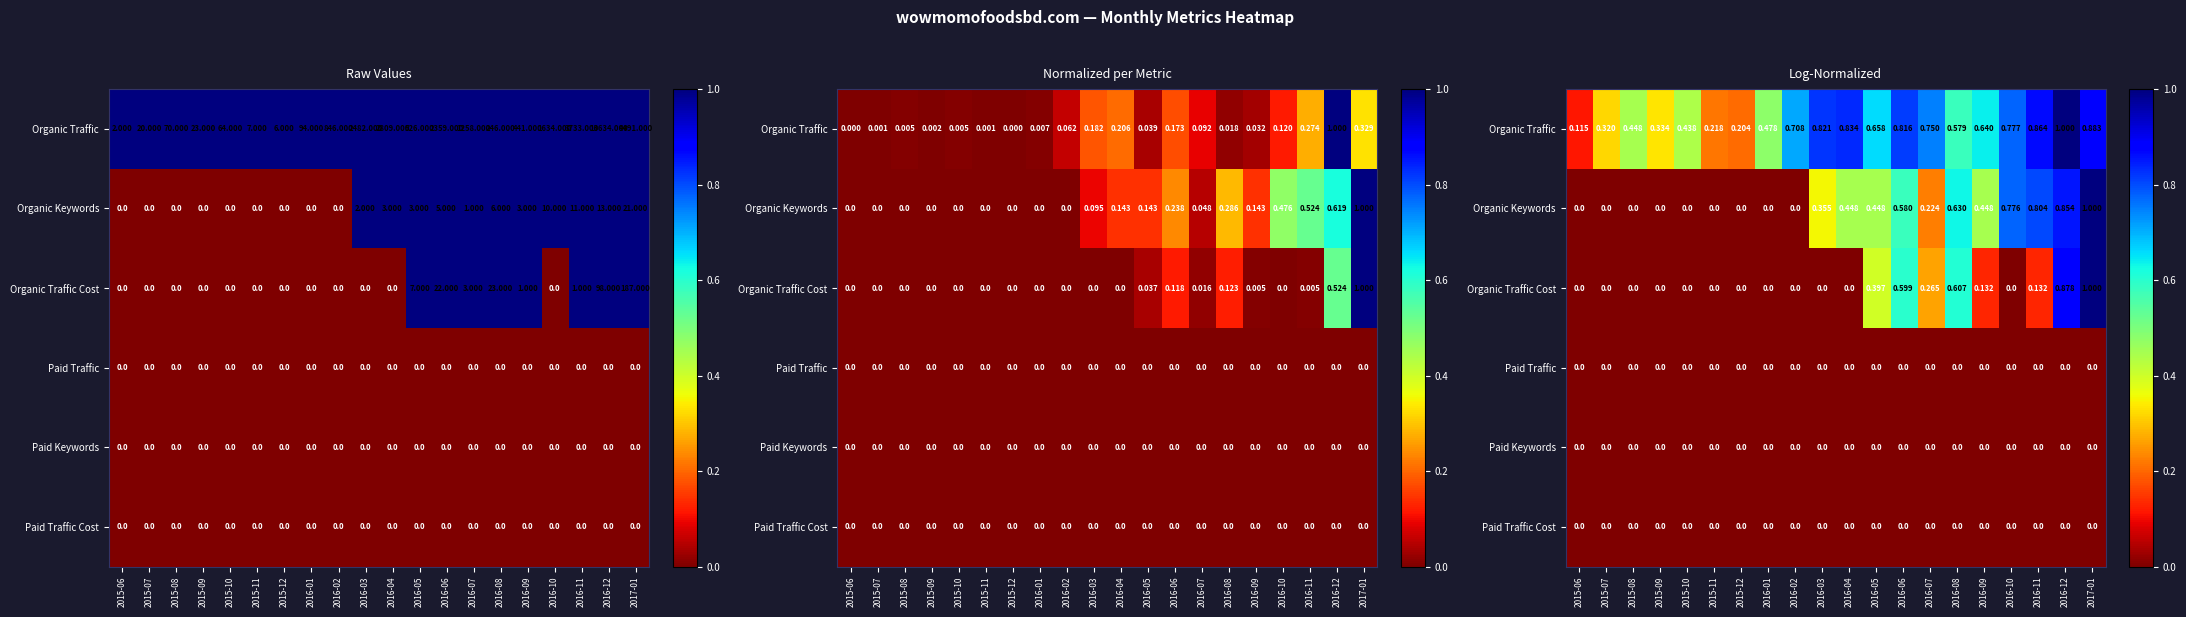

List the labels in order of Organic Keywords value, smallest first.

2015-06, 2015-07, 2015-08, 2015-09, 2015-10, 2015-11, 2015-12, 2016-01, 2016-02, 2016-07, 2016-03, 2016-04, 2016-05, 2016-09, 2016-06, 2016-08, 2016-10, 2016-11, 2016-12, 2017-01